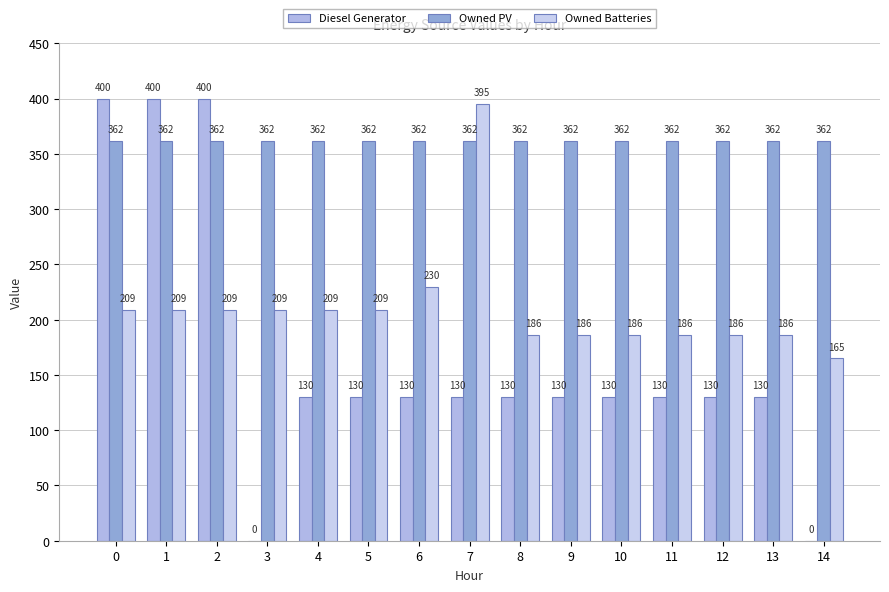

The Diesel Generator series shows 179 at 14. True or false?

False